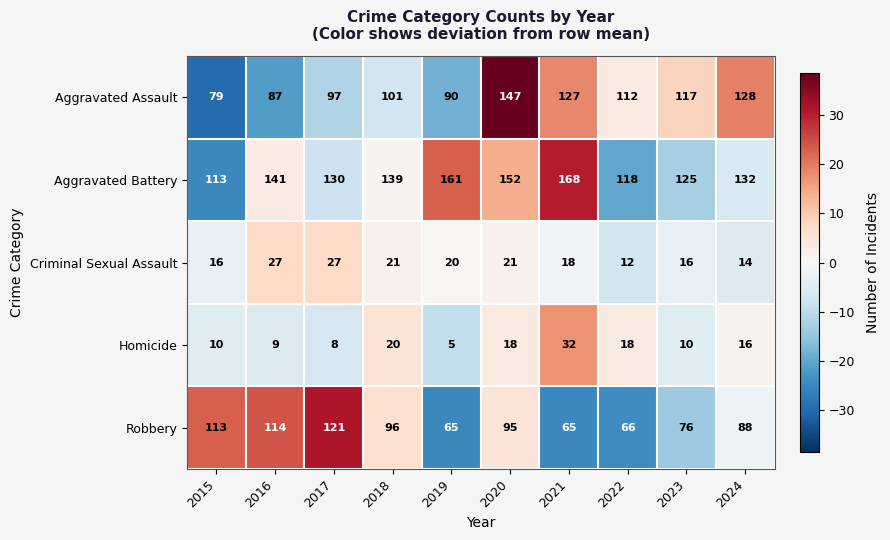

Which series has the largest range (max minus min)?

Aggravated Assault